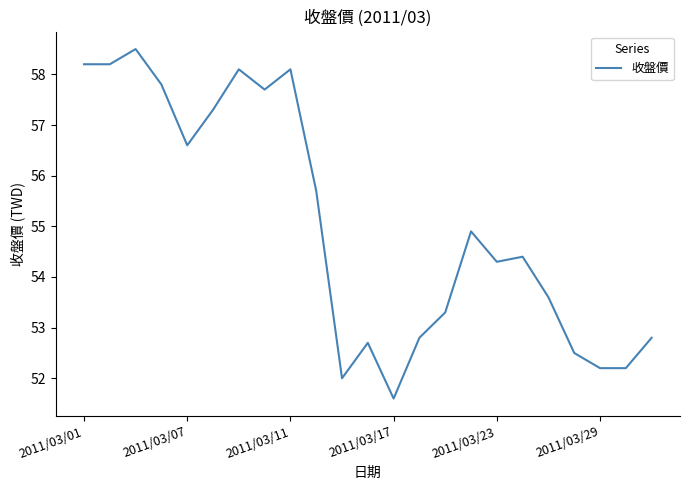

What is the maximum value shown in the chart?

58.5